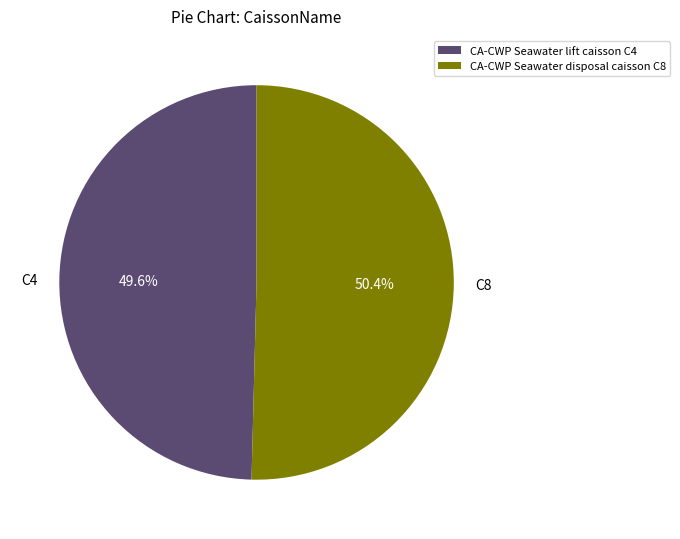

Which category has the smallest portion of the pie?

CA-CWP Seawater lift caisson C4